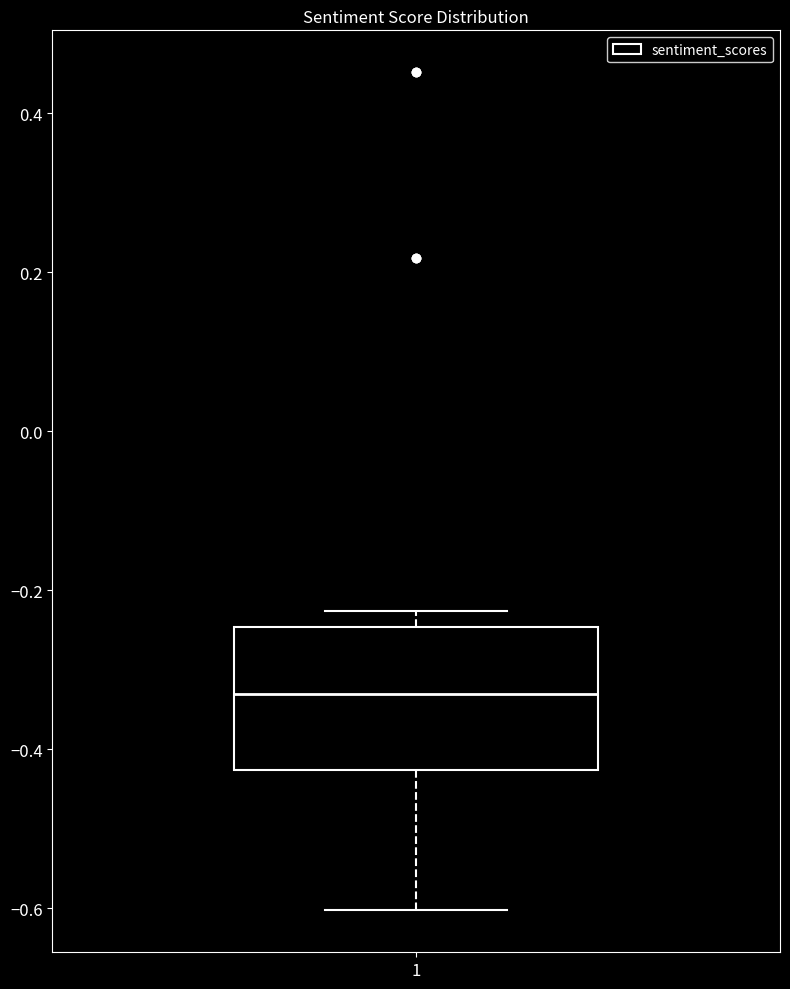

Read this box plot against the y-axis: the position of the median line, the range covered by the box, and the ends of both whiskers. The values are not printed on the chart, so give them approximately, as read against the axis.

median -0.34, box -0.42 to -0.24, whiskers -0.60 to -0.22